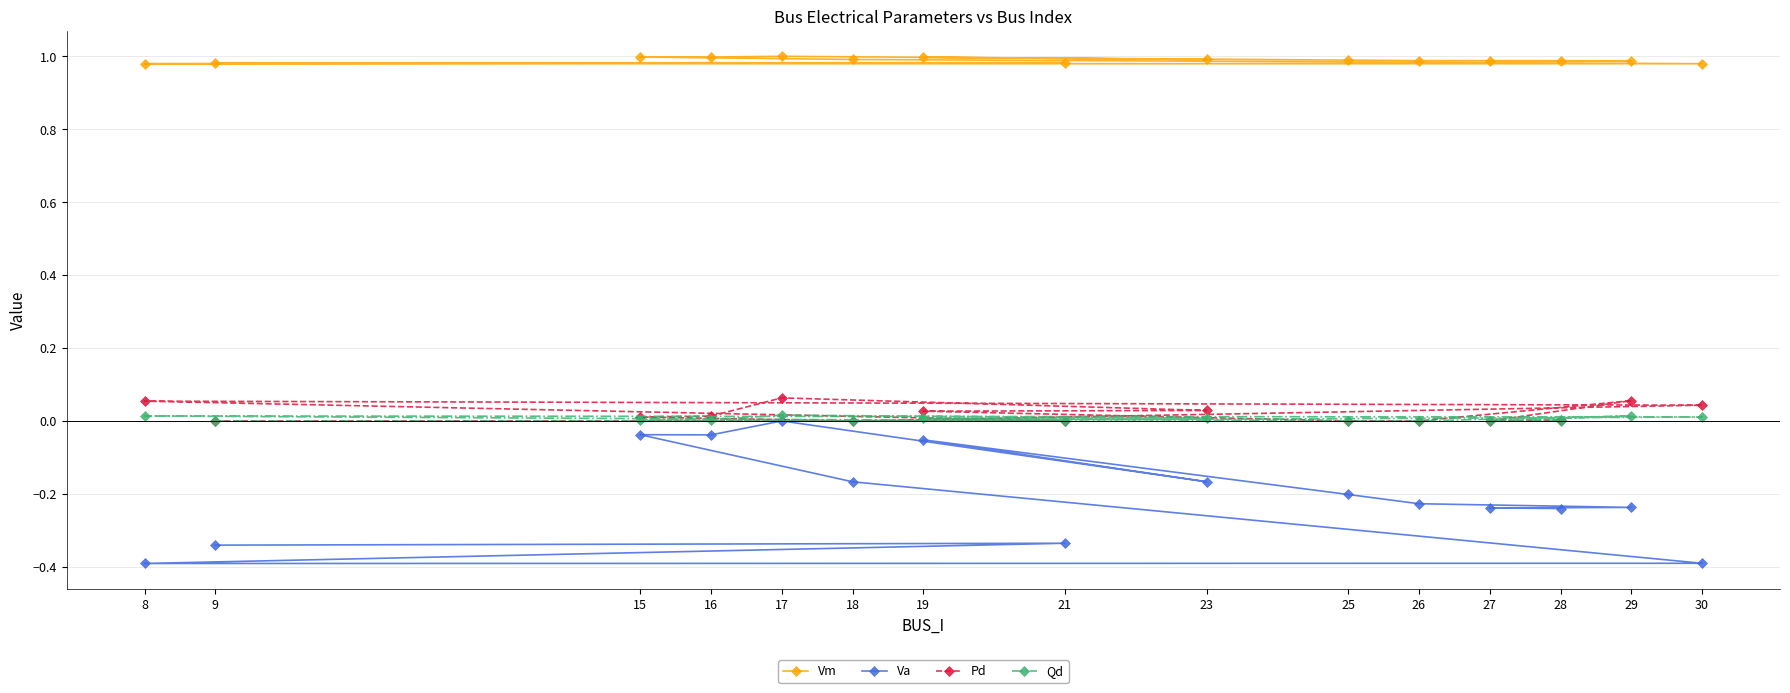

Reading right to left, list all the values displayed in this chart.

Vm: 1.0	1.0	1.0	1.0	1.0	1.0	1.0	1.0	1.0	1.0	1.0	1.0	1.0	1.0	1.0
Va: -0.2	-0.2	-0.2	-0.2	-0.2	-0.1	-0.2	0.0	-0.0	-0.0	-0.2	-0.4	-0.4	-0.3	-0.3
Pd: 0.0	0.0	0.1	0.0	0.0	0.0	0.0	0.1	0.0	0.0	0.0	0.0	0.1	0.0	0.0
Qd: 0.0	0.0	0.0	0.0	0.0	0.0	0.0	0.0	0.0	0.0	0.0	0.0	0.0	0.0	0.0